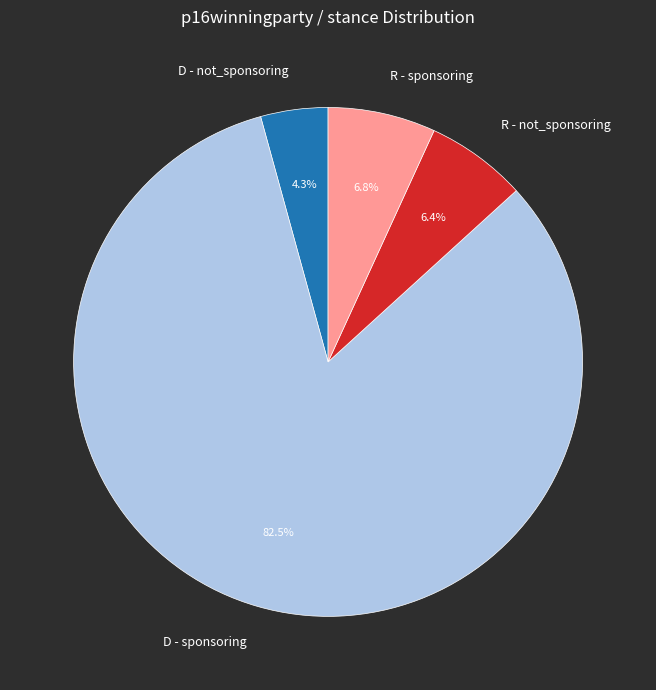

To the nearest percent, what percentage of the pie is R - not_sponsoring?

6%